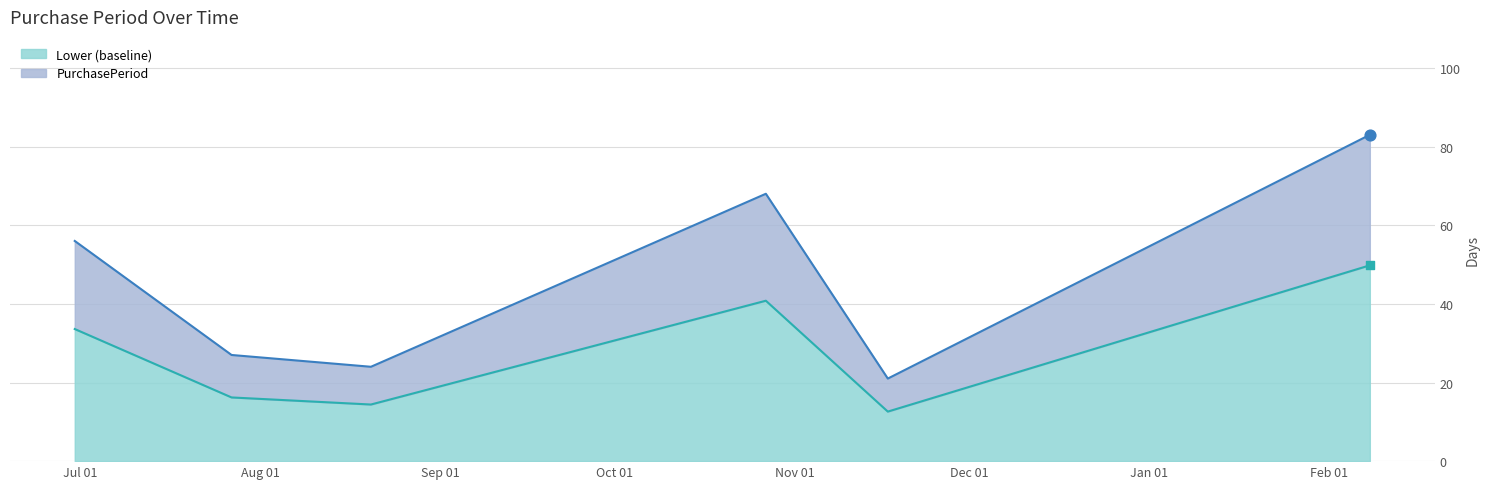

What is the change in value from 2015-08-20 to 2015-11-17?

-1.8